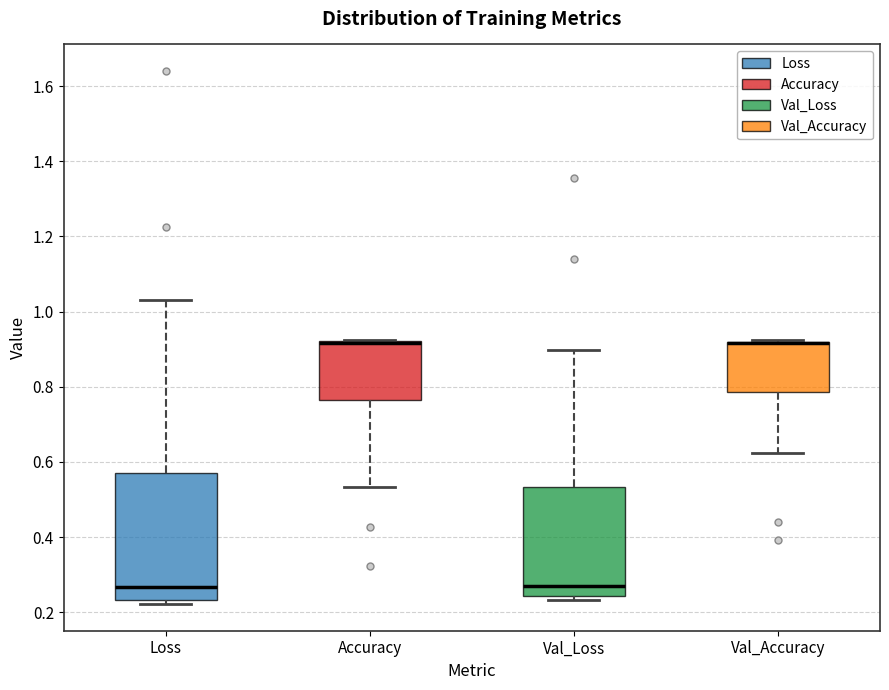

Reading left to right, read every box against the y-axis: the position of its median line, the range the box covers, and the ends of its whiskers. The values are not printed on the chart, so give them approximately, as read against the axis.

Loss: median 0.26, box 0.24 to 0.58, whiskers 0.22 to 1.04
Accuracy: median 0.92 (drawn on the box's upper edge), box 0.76 to 0.92, whiskers 0.54 to 0.92
Val_Loss: median 0.26, box 0.24 to 0.54, whiskers 0.24 (just below the box's lower edge) to 0.90
Val_Accuracy: median 0.92 (drawn on the box's upper edge), box 0.78 to 0.92, whiskers 0.62 to 0.92